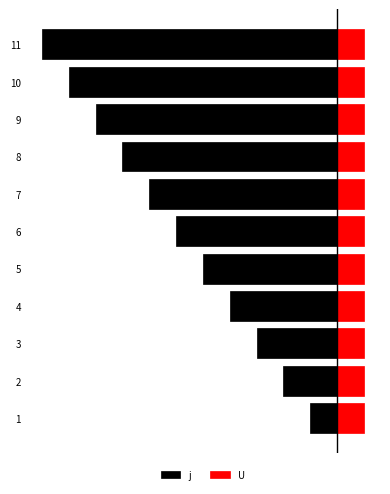

Reading left to right, transcribe all the data shown in this chart.

j: -1.0	-2.0	-3.0	-4.0	-5.0	-6.0	-7.0	-8.0	-9.0	-10.0	-11.0
U: 0.8	0.8	0.8	0.8	0.8	0.8	0.8	0.8	0.8	0.8	0.8